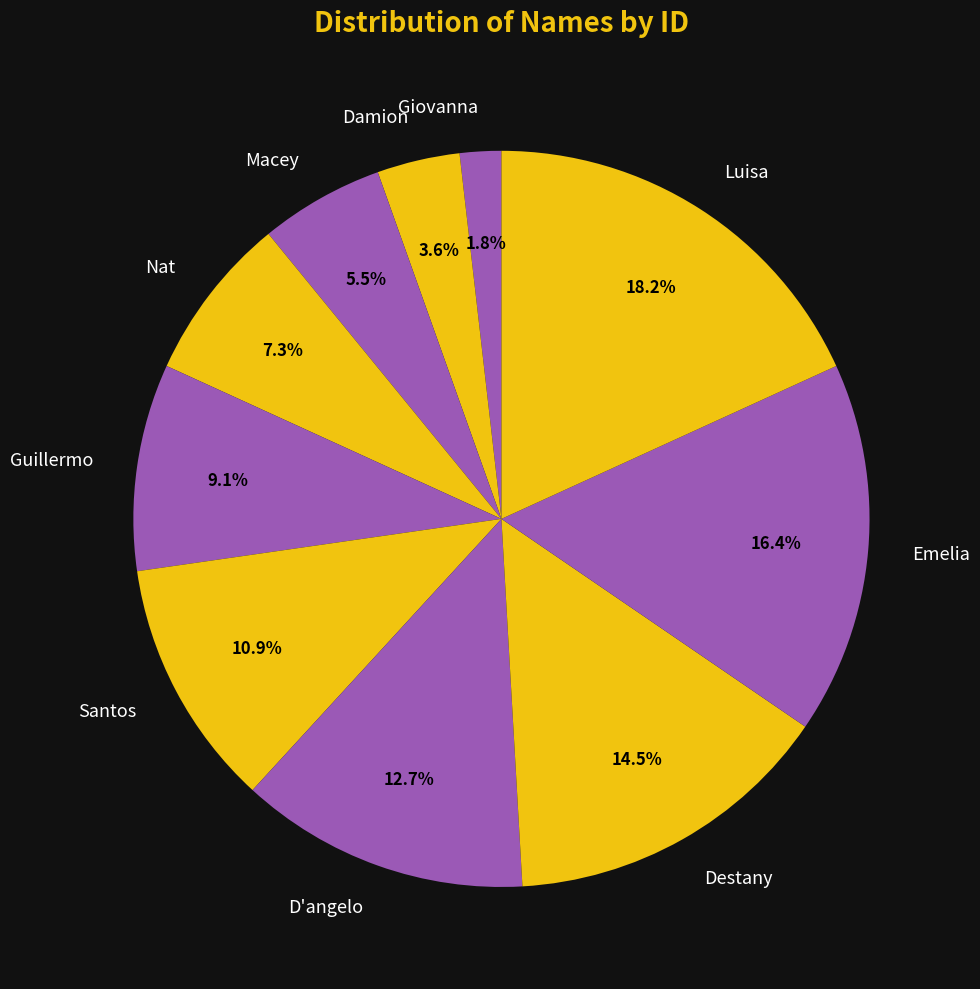

How many segments does this pie chart have?

10